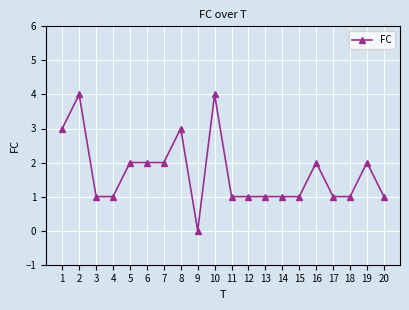

What is the approximate value at 10?

4